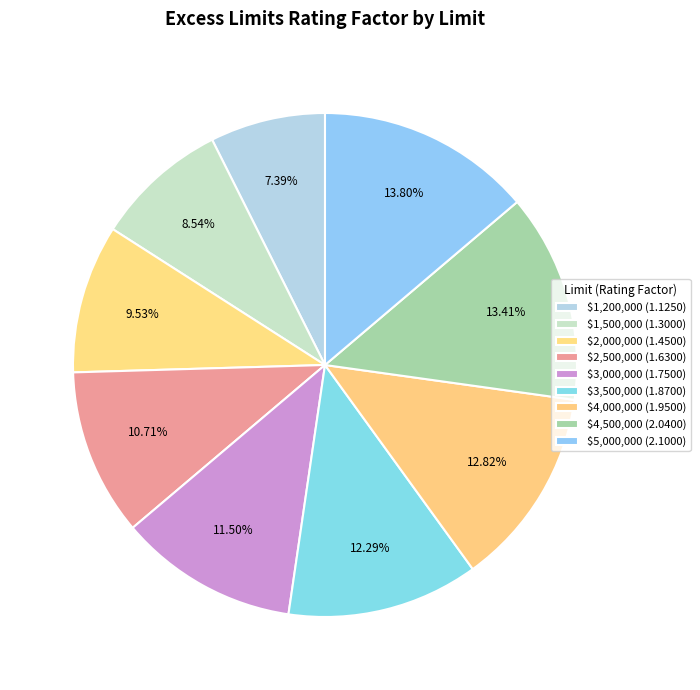

How many slices are in this pie chart?

9